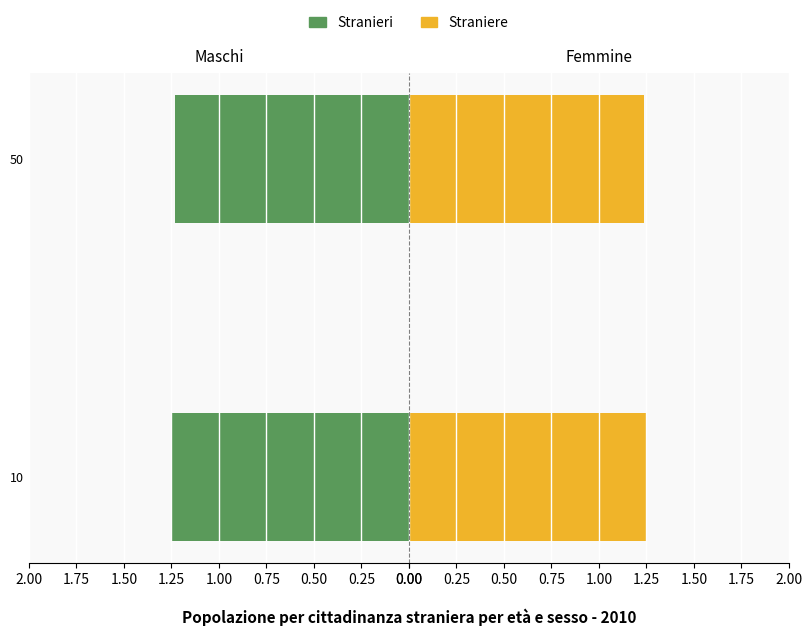

How many Stranieri values are between 1 and 2?

2